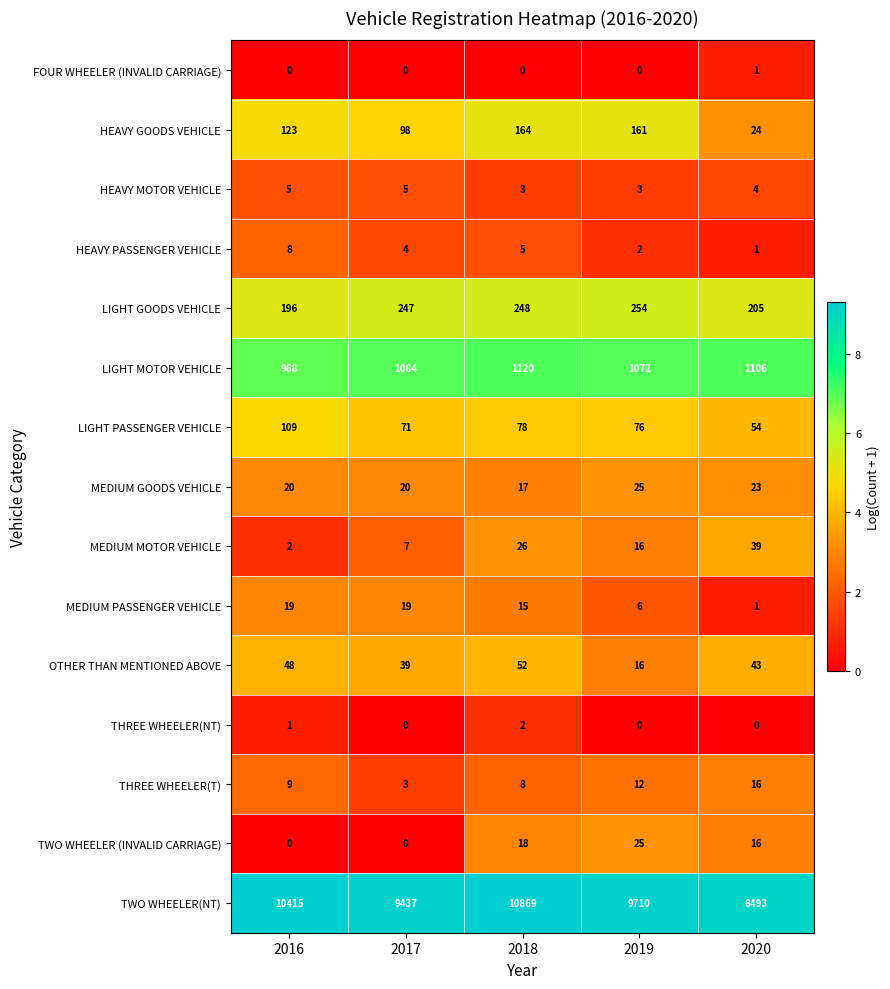

Which series changed the most between 2016 and 2018?

TWO WHEELER(NT)